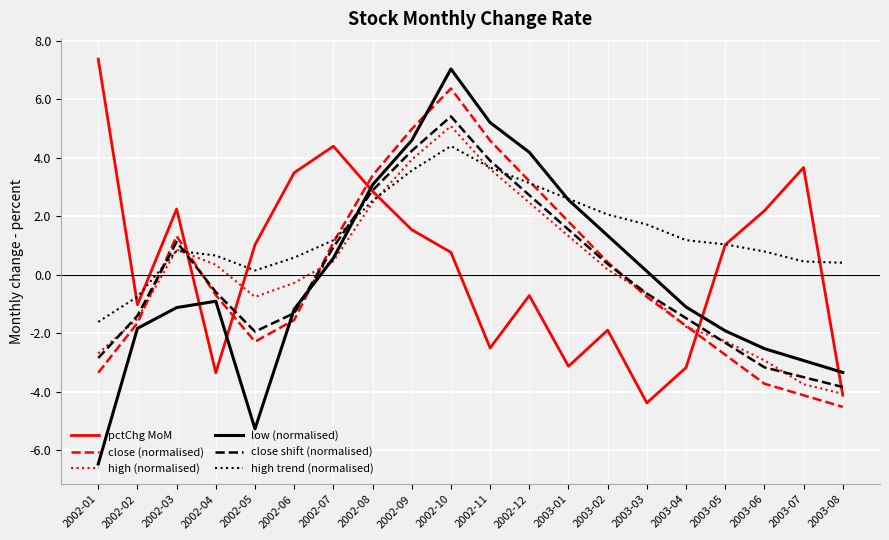

The pctChg MoM series shows 2.9 at 2002-08. True or false?

True